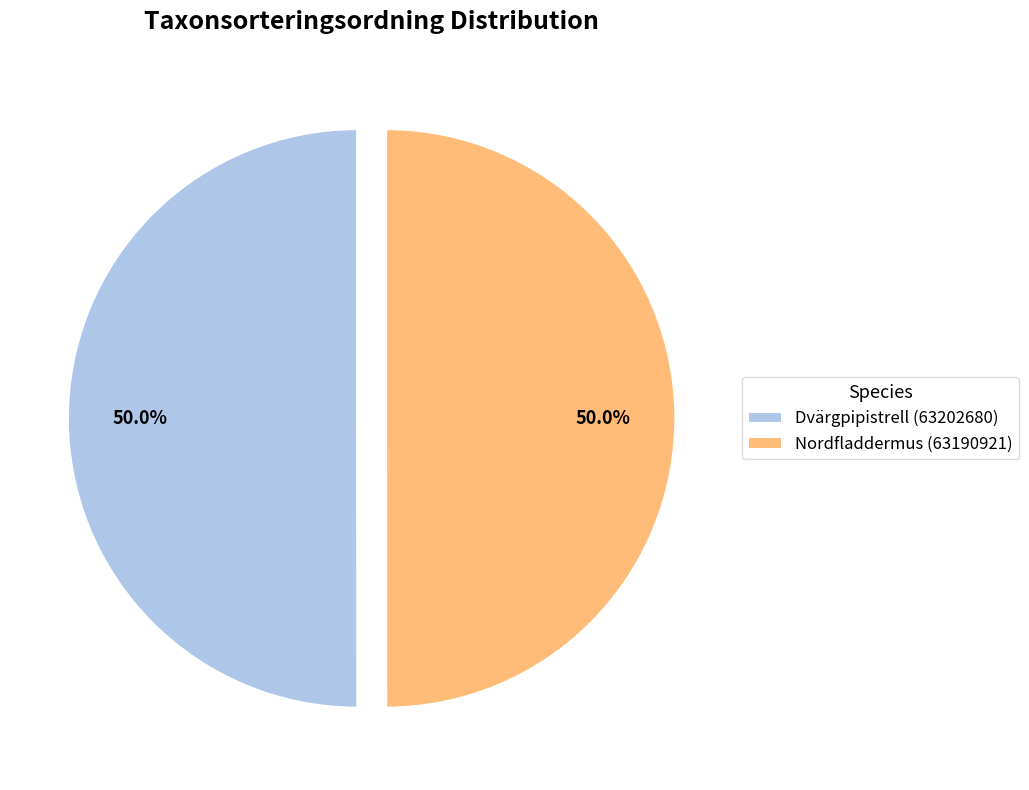

The Nordfladdermus (63190921) slice represents 61% of the pie. True or false?

False